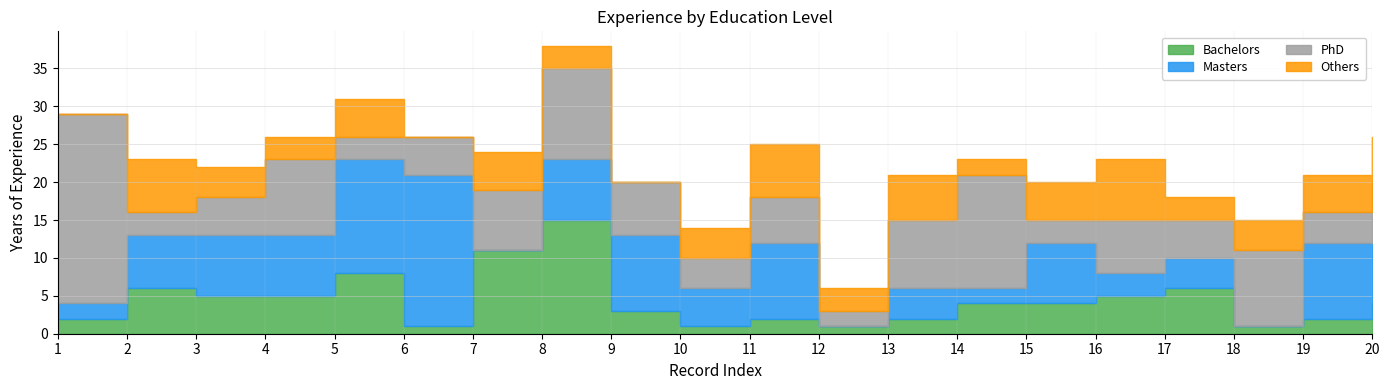

Where does the Others series first go above 4?

2